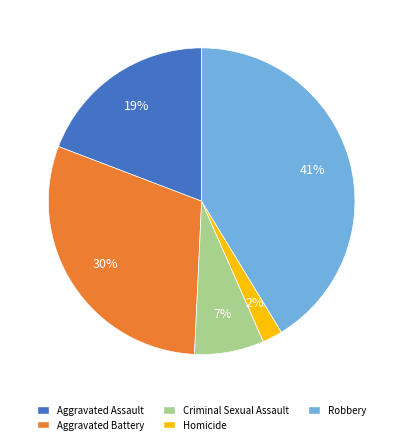

Does Homicide account for over 50% of the chart?

No